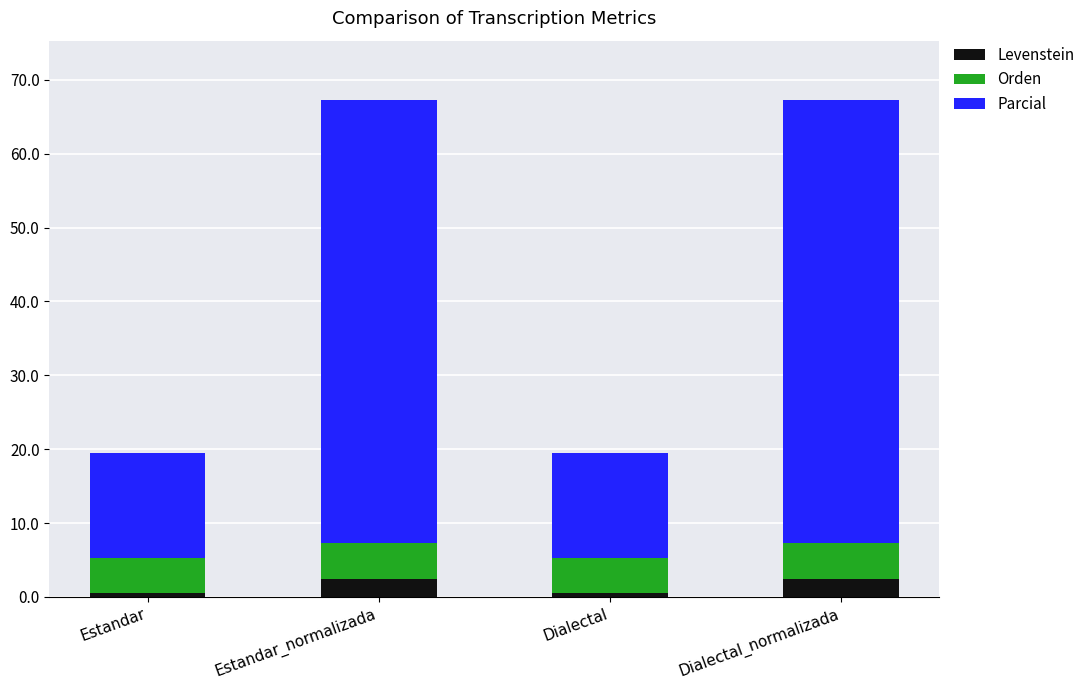

Does the chart contain stacked bars?

Yes